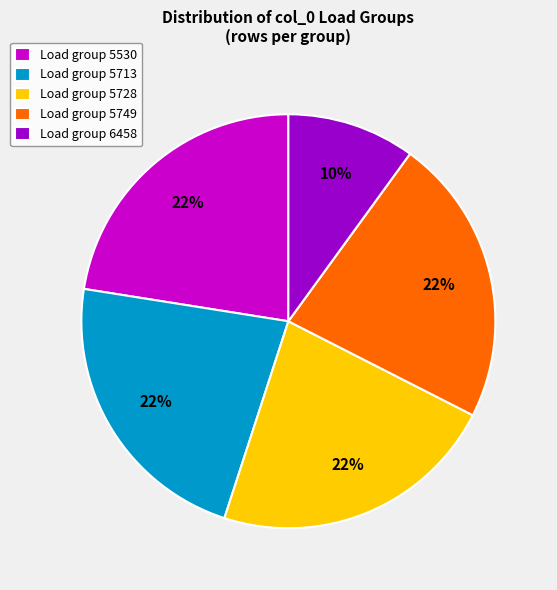

Which has a higher value, Load group 6458 or Load group 5713?

Load group 5713